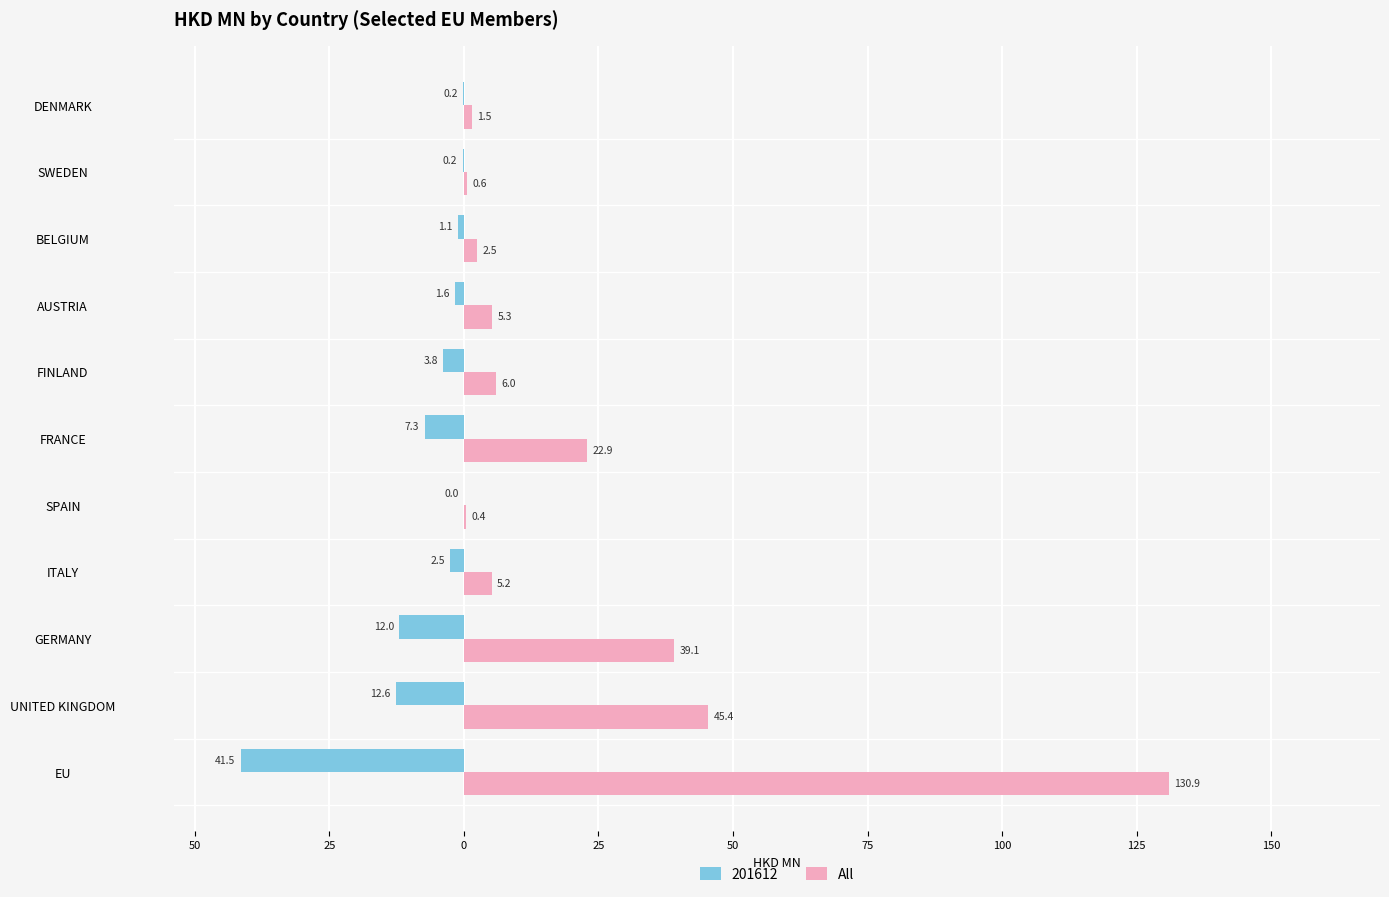

What are all the series names shown in the legend?

201612, All